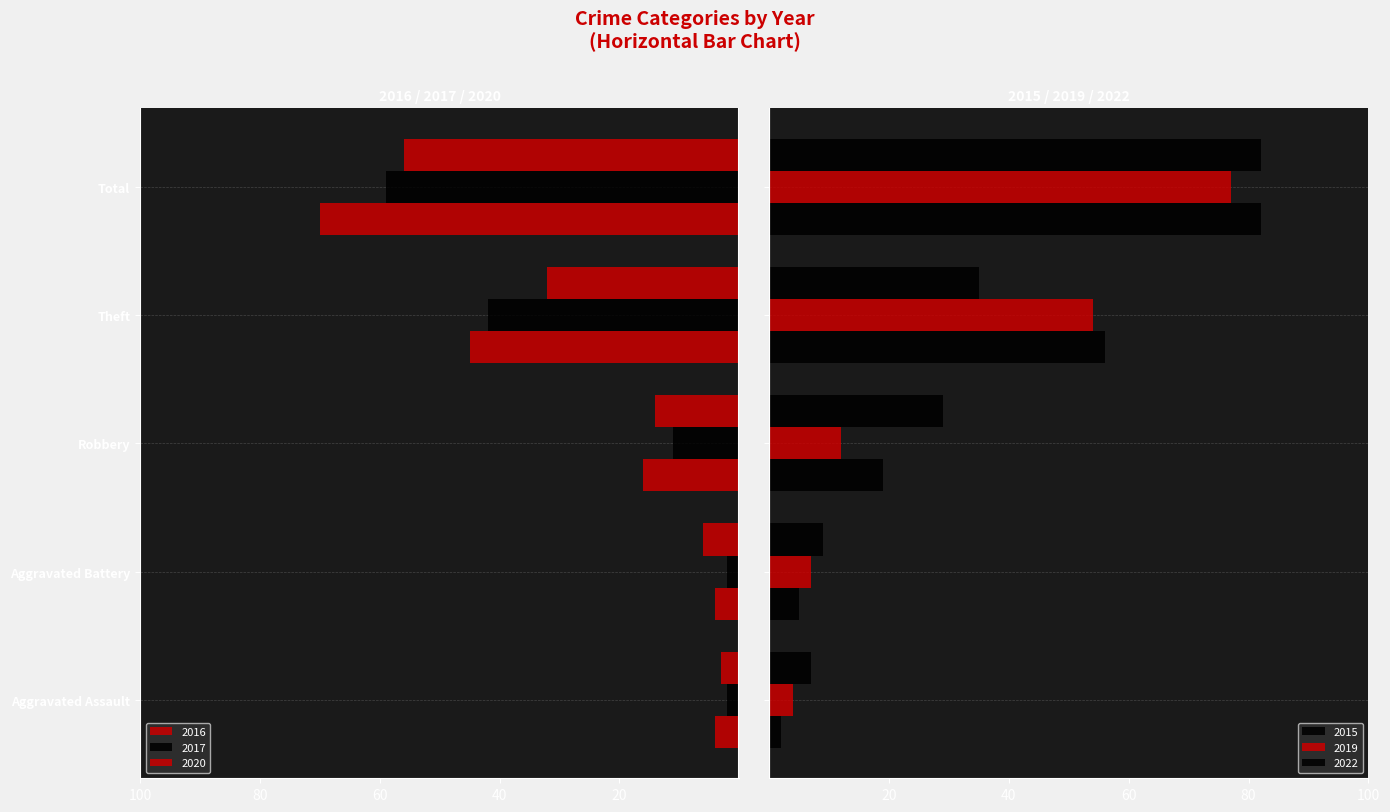

What is the spread (max minus min) of values at Aggravated Assault?

11